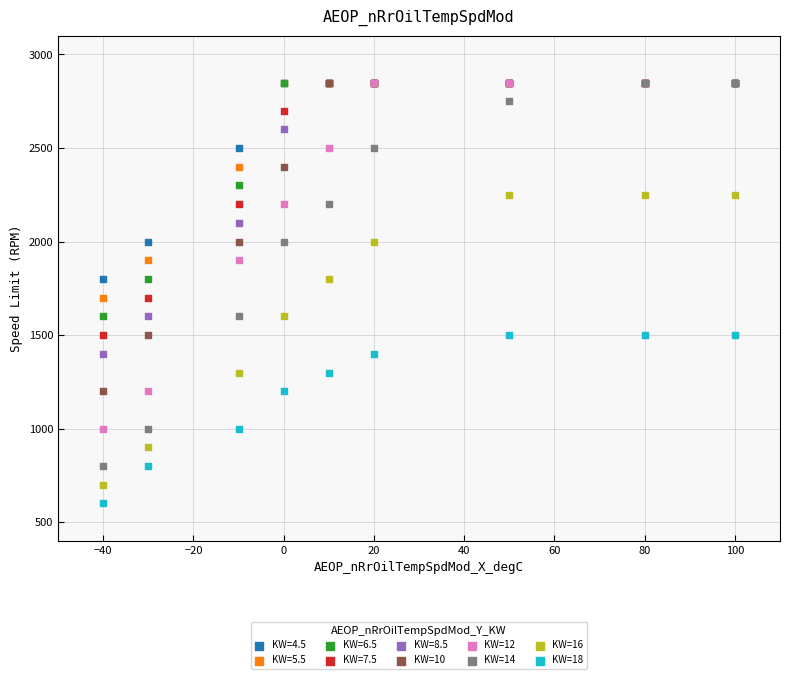

What are all the series names shown in the legend?

KW=4.5, KW=5.5, KW=6.5, KW=7.5, KW=8.5, KW=10, KW=12, KW=14, KW=16, KW=18